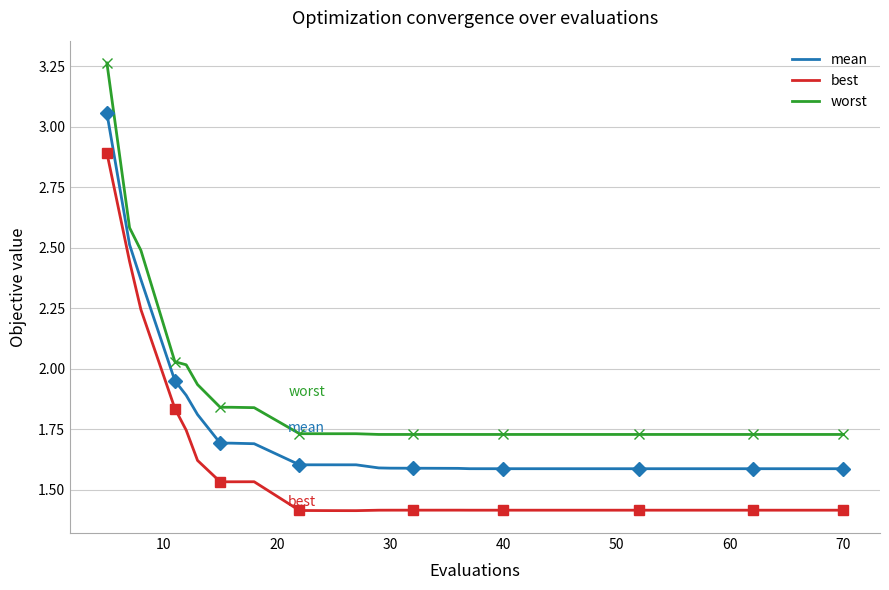

True or false: worst has a value of 0.4 at 50.

False